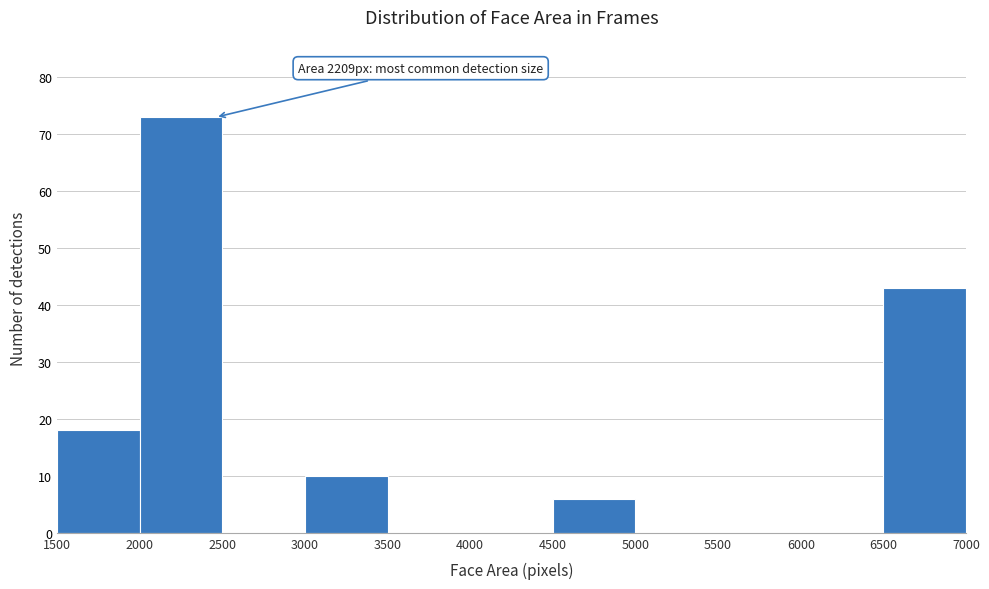

Over which range of the x-axis is the bar tallest?

2000 to 2500